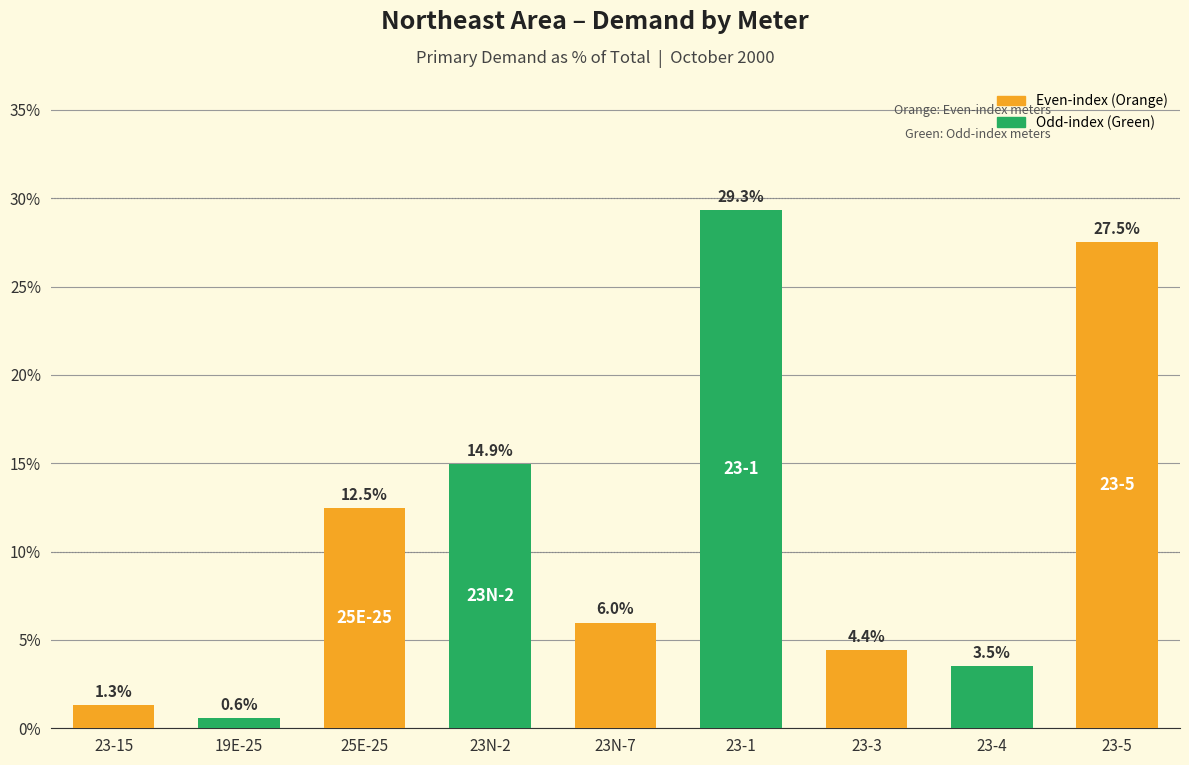

Reading left to right, list all the values displayed in this chart.

1.3	0.6	12.5	14.9	6.0	29.3	4.4	3.5	27.5